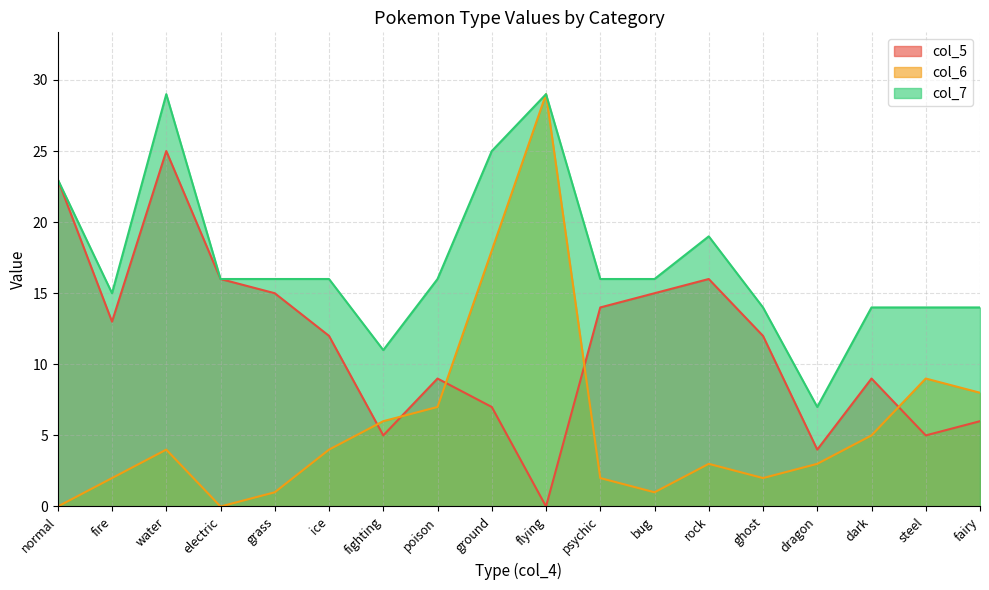

What is the maximum value shown in the chart?

29